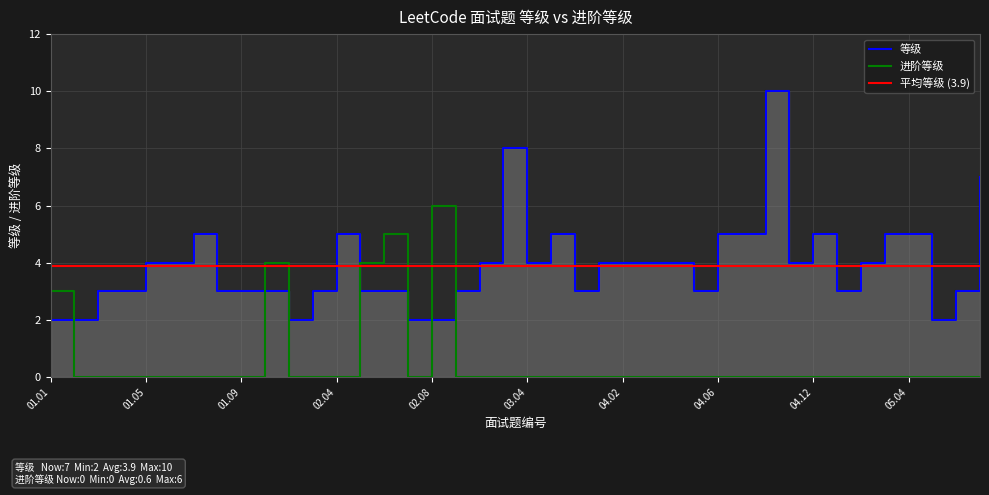

True or false: 等级 has a value of 7 at 05.08.

True